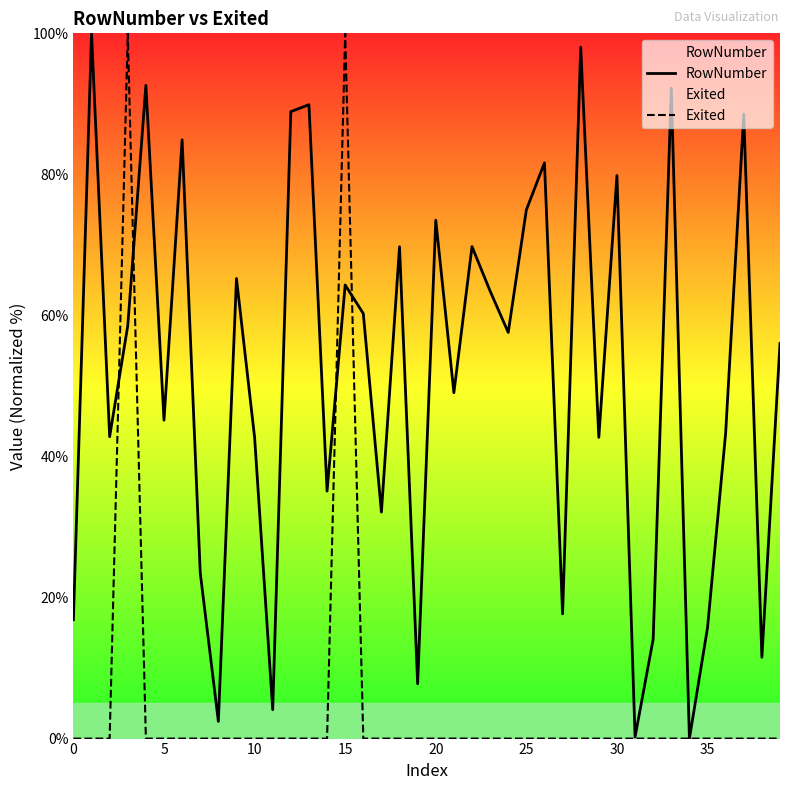

What is the greatest value displayed?

100.0